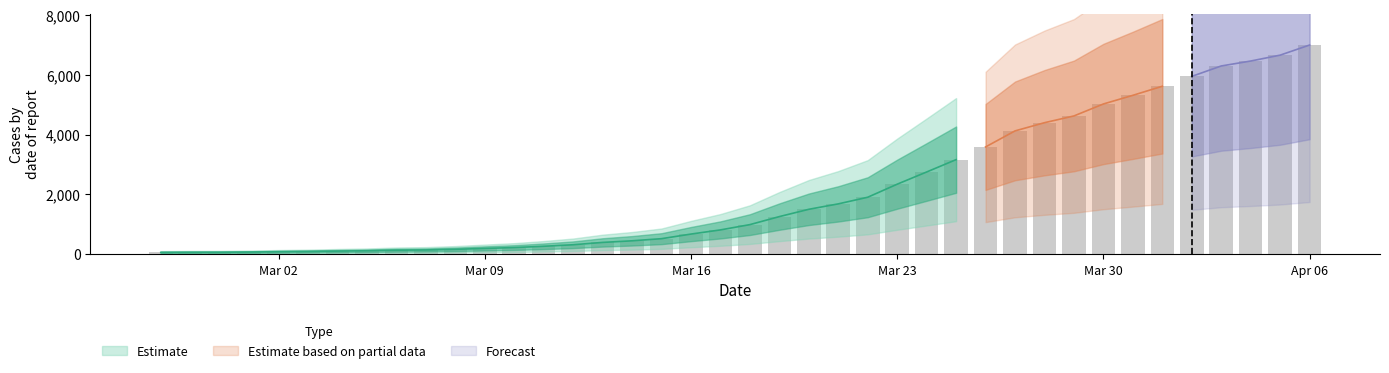

What is the difference between the maximum and minimum values?

6931